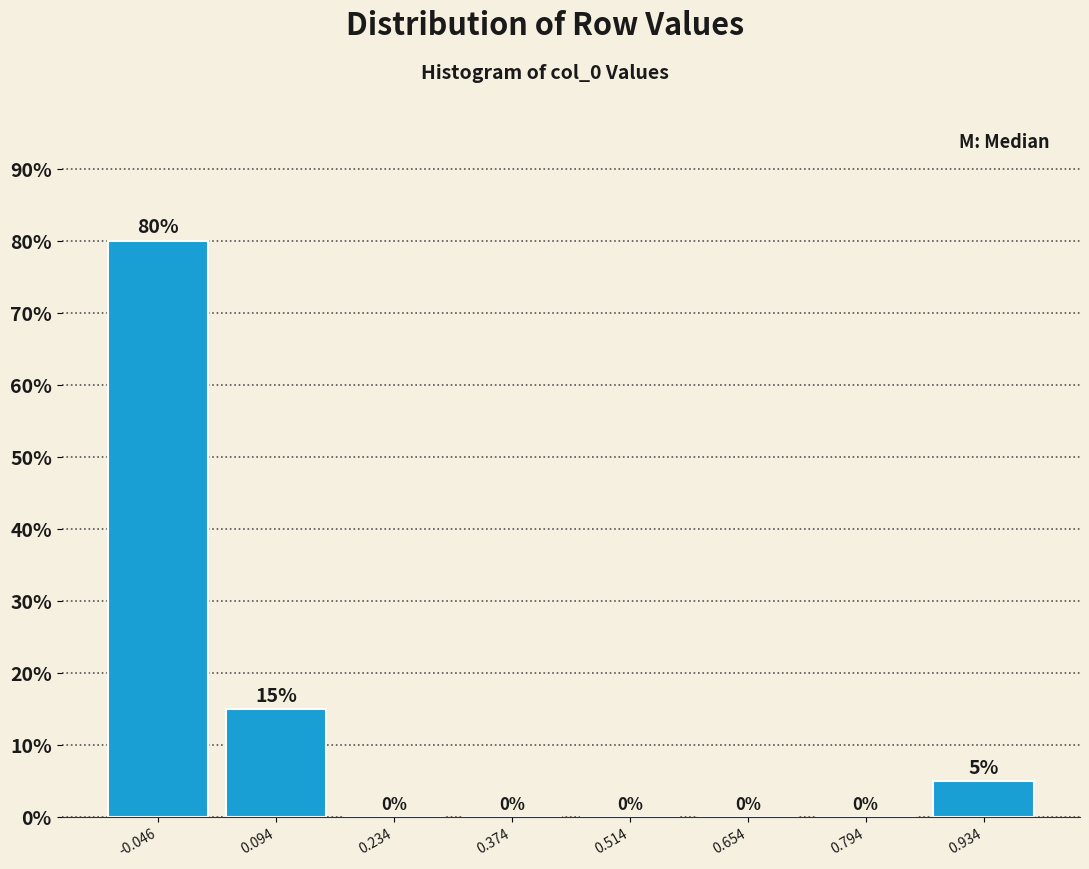

Over which range of the x-axis is the bar tallest?

-0.12 to 0.02